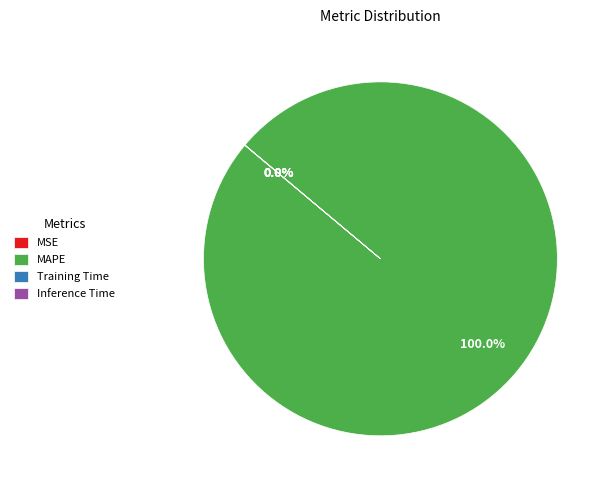

What is the majority slice?

MAPE